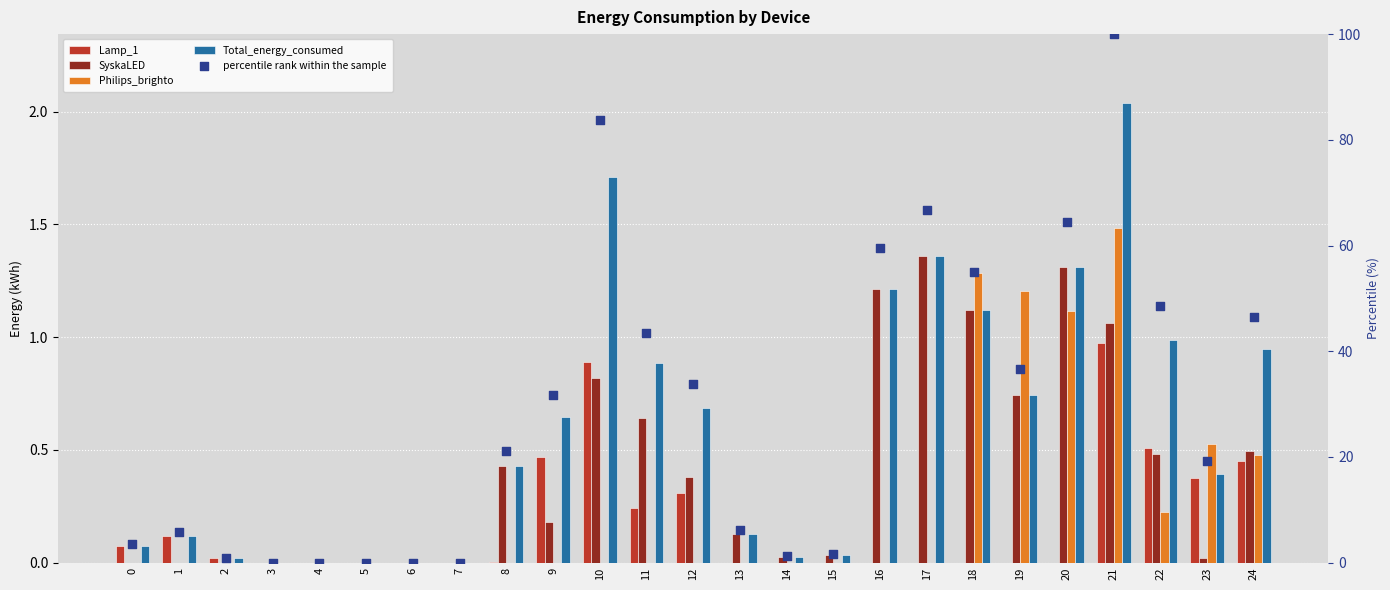

Which series contains the highest Y value?

percentile rank within the sample